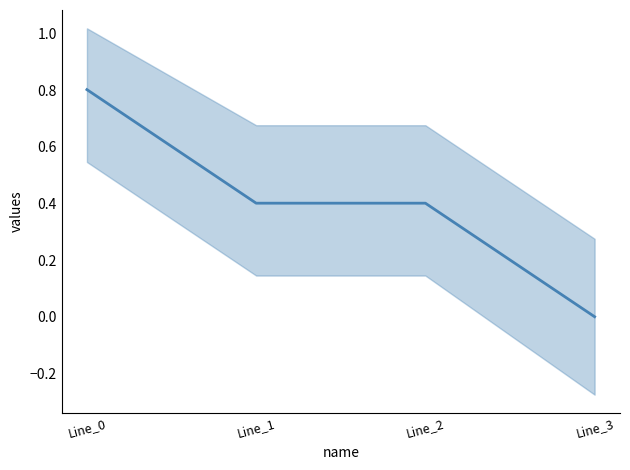

The chart shows a value of 0.0 at Line_3. True or false?

True